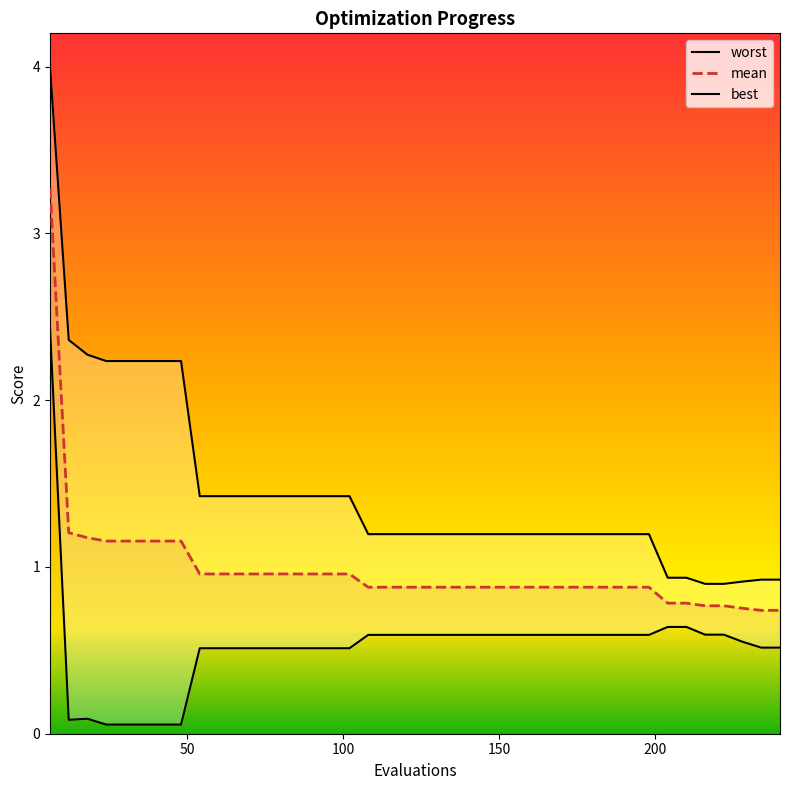

What is the sum of all best values?

21.0